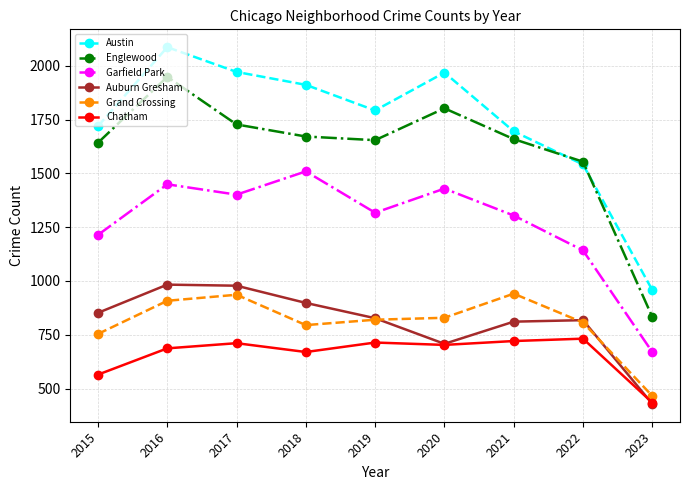

What is the total value across all series at 2021?

7131